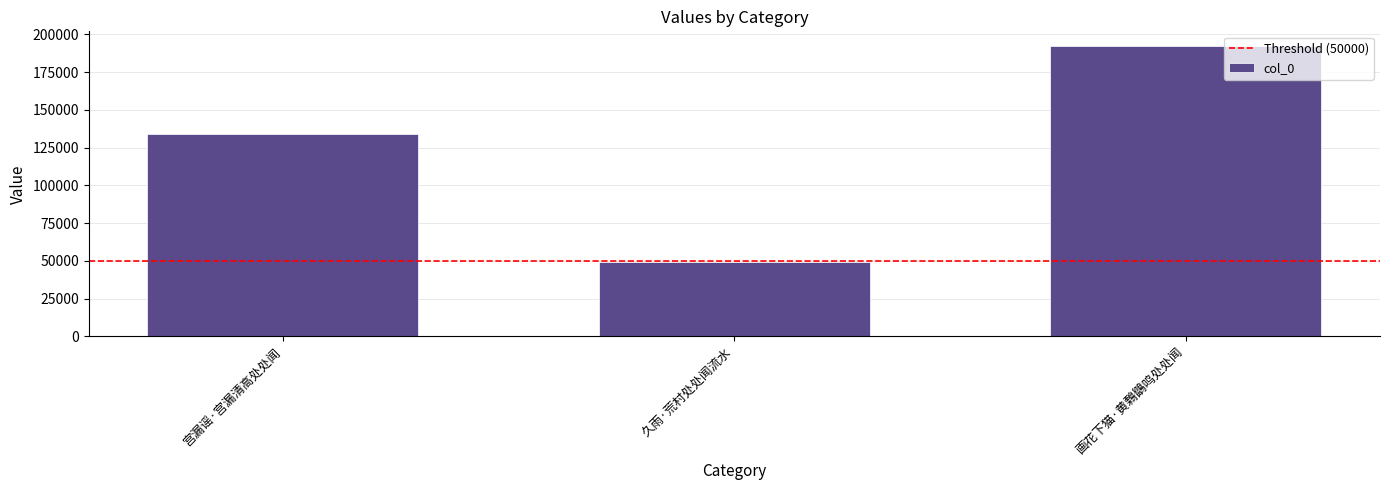

Reading left to right, what are all the values shown in this chart?

宫漏谣·宫漏清高处处闻=133959	久雨·荒村处处闻流水=48943	画花下猫·黄鷅鶹鸣处处闻=192398